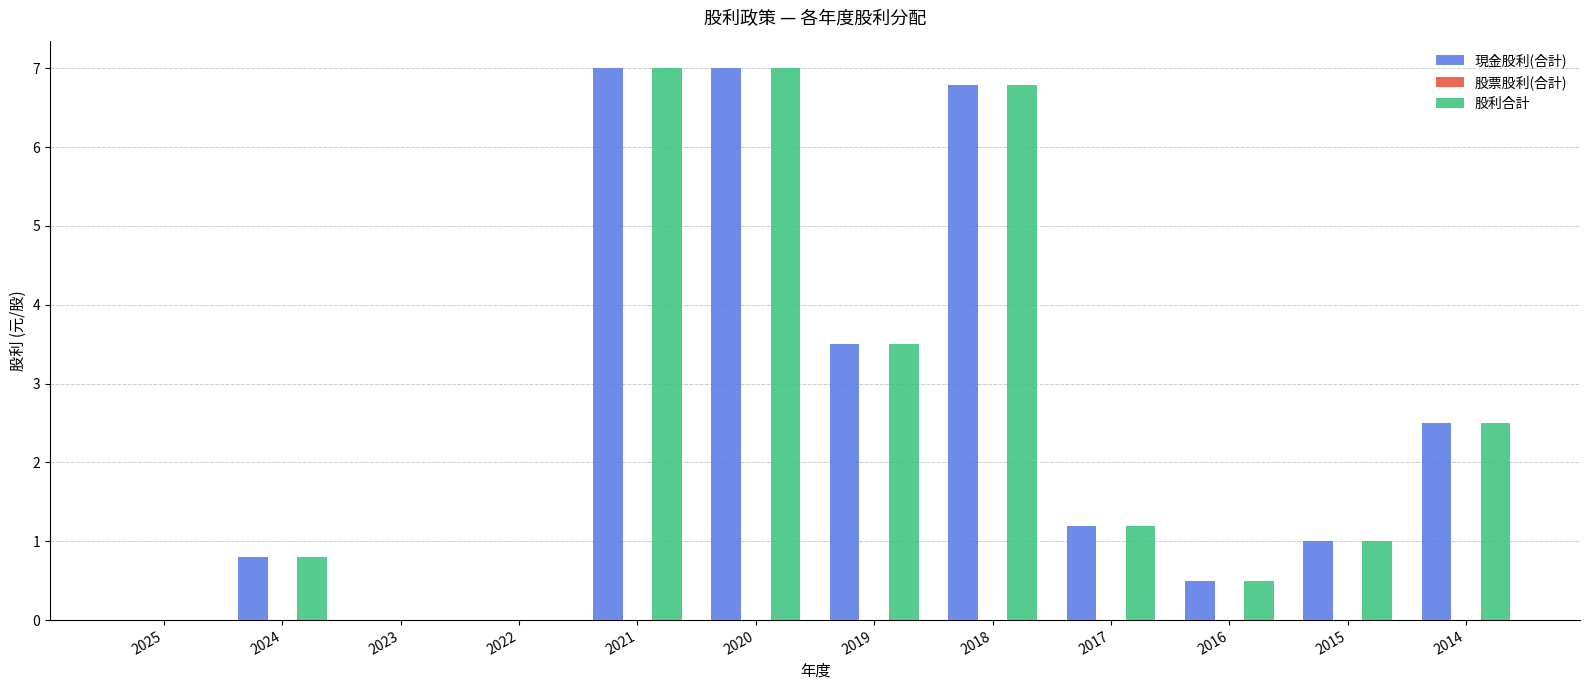

The value of 現金股利(合計) at 2022 is -3.0. True or false?

False